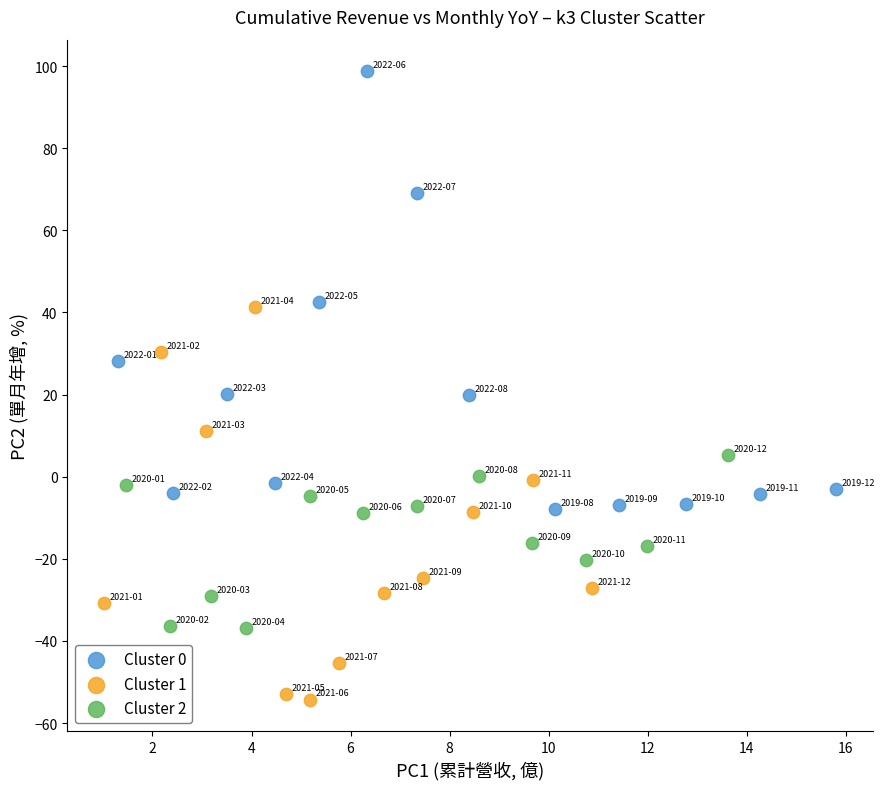

Which series contains the highest Y value?

Cluster 0